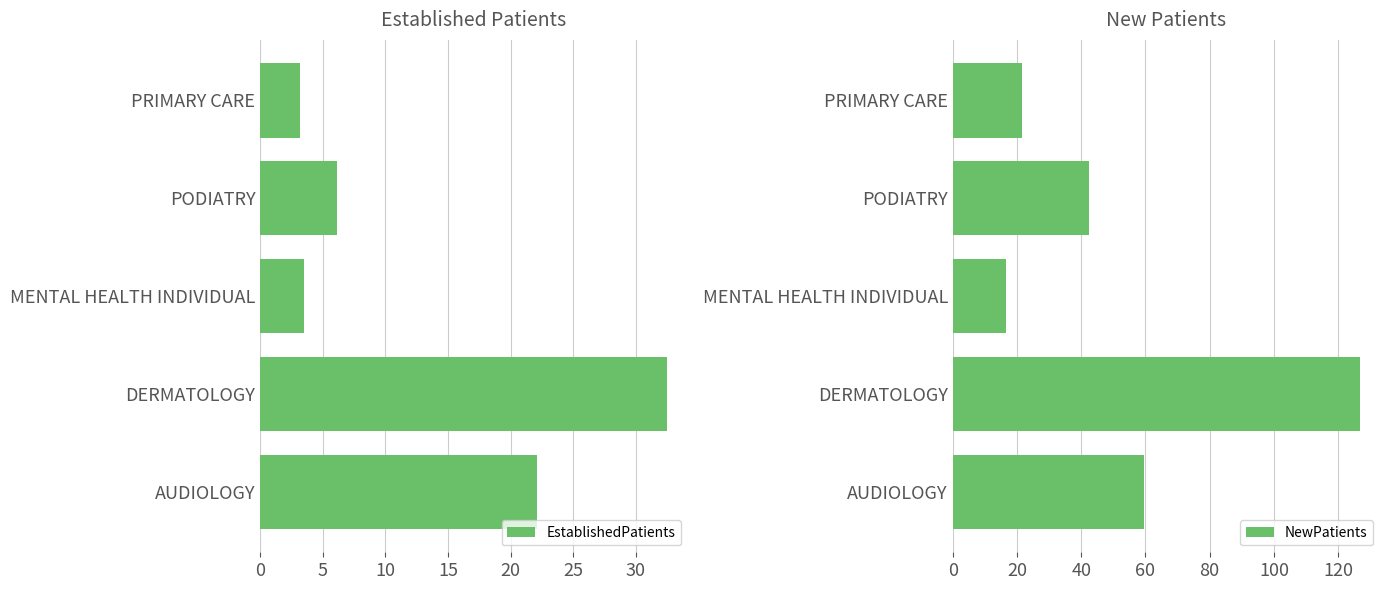

Reading left to right, transcribe all the data shown in this chart.

EstablishedPatients: 22.1	32.5	3.5	6.1	3.2
NewPatients: 59.5	126.7	16.7	42.3	21.6